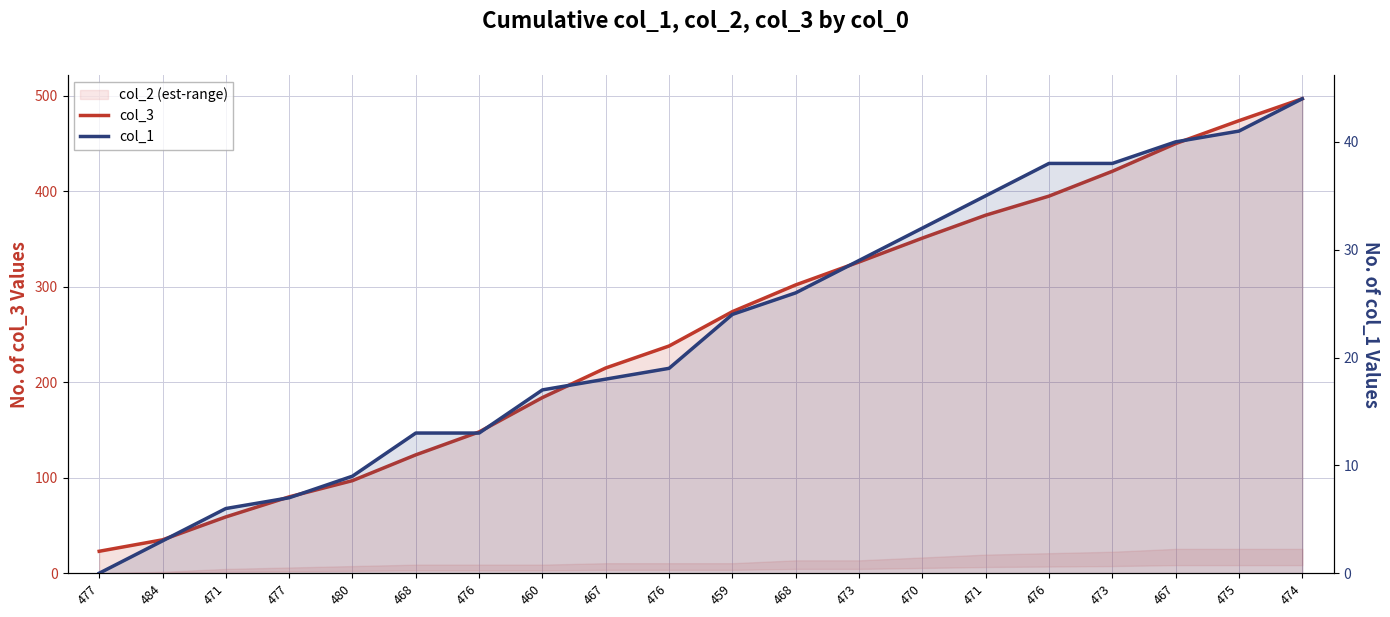

What is the label of the 18th point from the right?

471